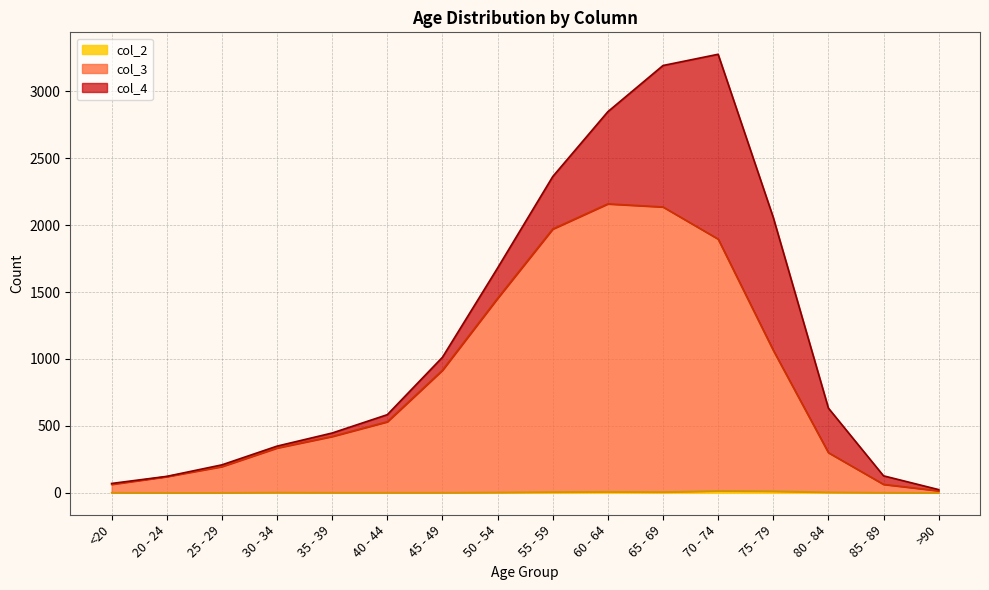

True or false: col_2 and col_3 cross at least once.

False